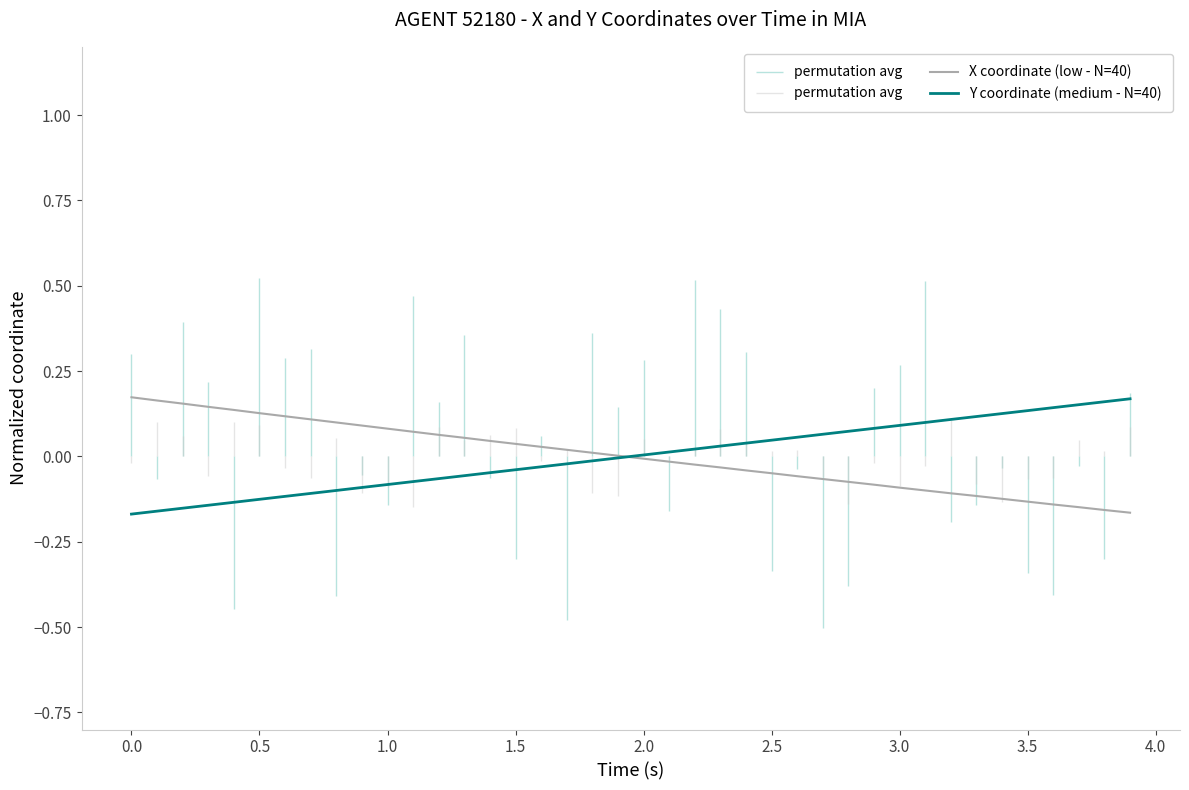

The value of Y coordinate (medium - N=40) at 3.0 is 0.1. True or false?

True